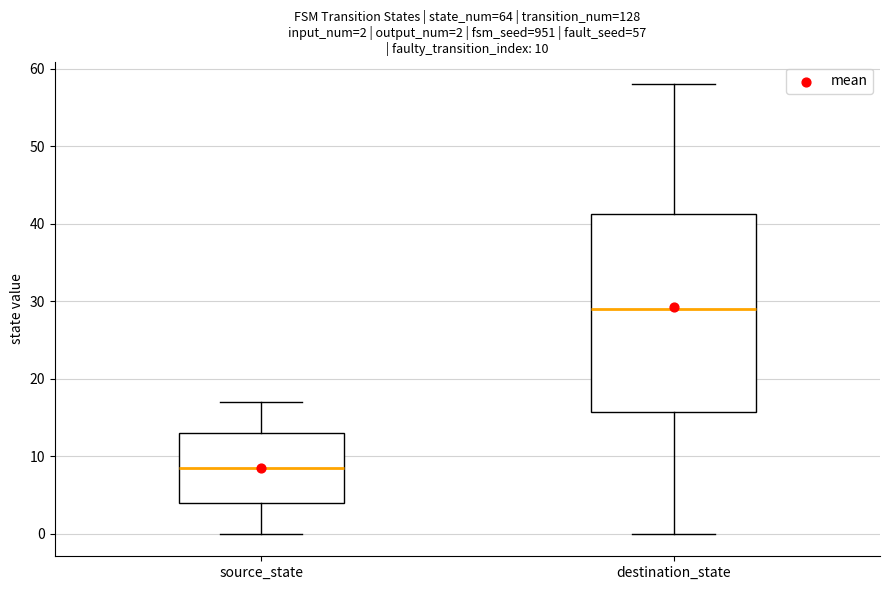

Which box's median line is the highest?

destination_state